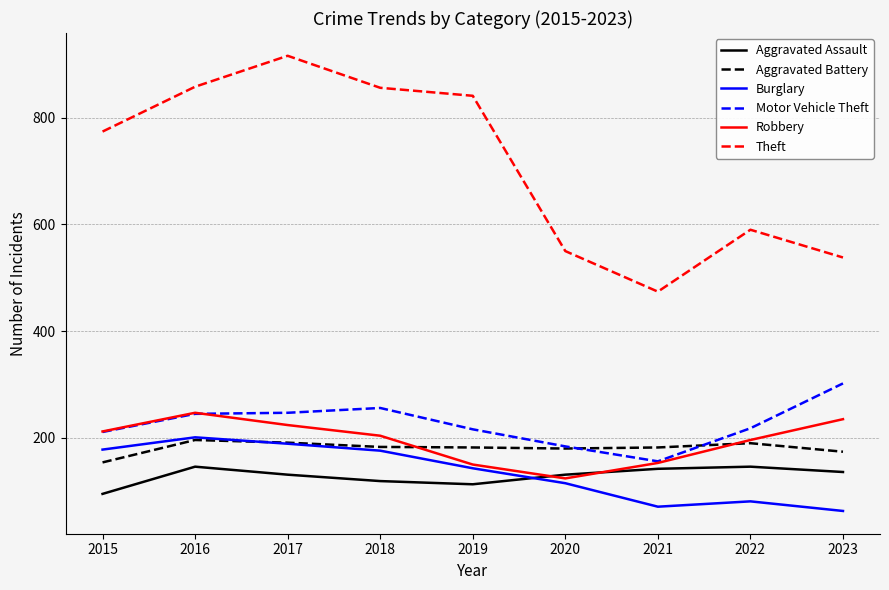

Which series has the largest total across all categories?

Theft